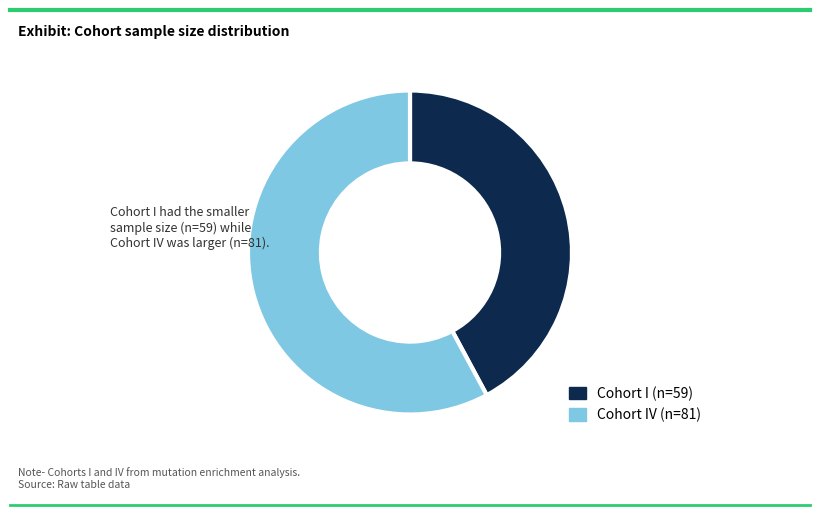

Is there any slice that represents more than half of the pie?

Yes